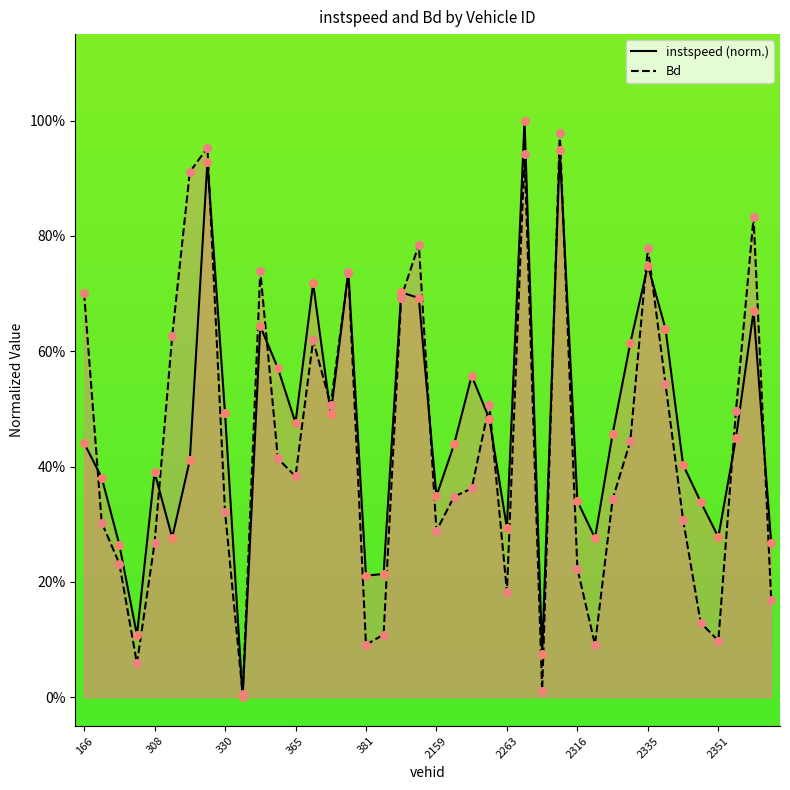

Is the value of Bd at 2333 greater than the value of instspeed at 2306?

Yes